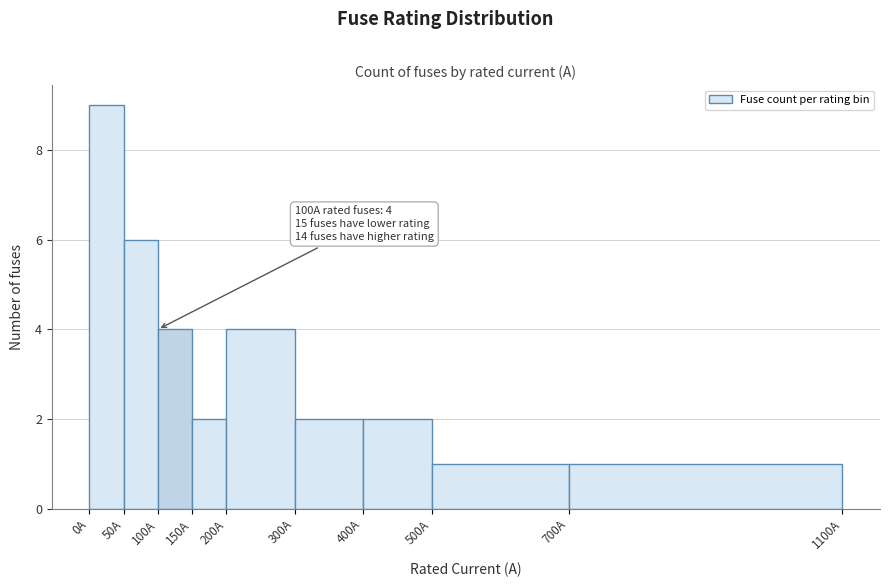

Over which range of the x-axis is the bar tallest?

0 to 50